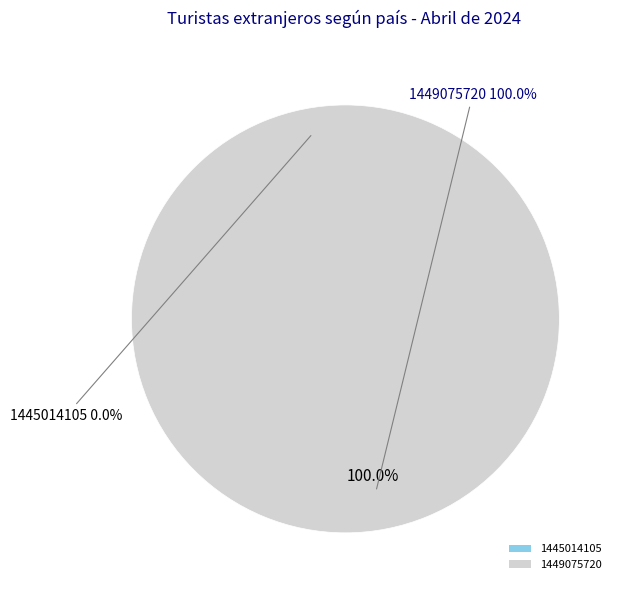

To the nearest percent, what is the difference between the largest and smallest slice percentages?

100%